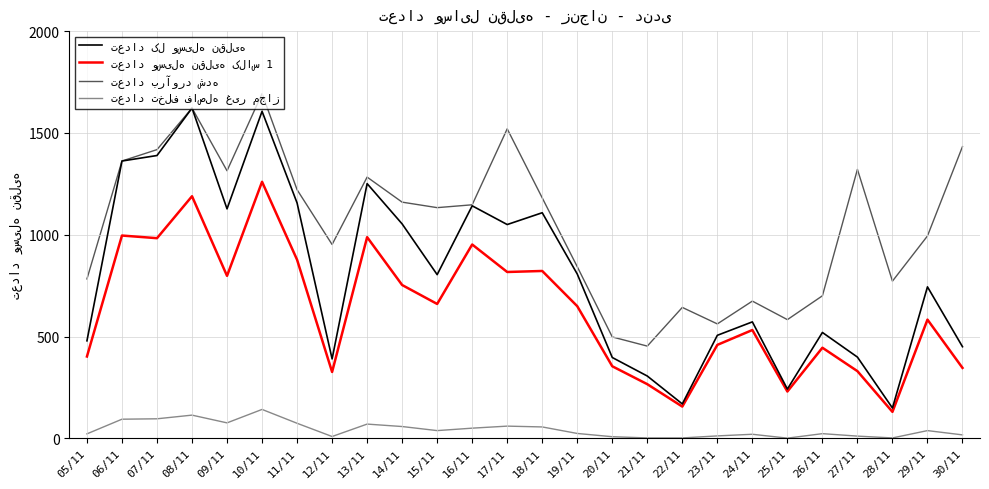

Reading left to right, list all the values displayed in this chart.

تعداد کل وسیله نقلیه: 05/11=479	06/11=1362	07/11=1389	08/11=1622	09/11=1127	10/11=1606	11/11=1156	12/11=390	13/11=1251	14/11=1053	15/11=804	16/11=1142	17/11=1050	18/11=1108	19/11=807	20/11=397	21/11=306	22/11=169	23/11=506	24/11=572	25/11=242	26/11=520	27/11=399	28/11=149	29/11=744	30/11=450
تعداد وسیله نقلیه کلاس 1: 05/11=402	06/11=996	07/11=983	08/11=1189	09/11=798	10/11=1260	11/11=877	12/11=326	13/11=988	14/11=753	15/11=660	16/11=952	17/11=817	18/11=822	19/11=649	20/11=354	21/11=266	22/11=156	23/11=459	24/11=532	25/11=230	26/11=445	27/11=330	28/11=130	29/11=583	30/11=346
تعداد برآورد شده: 05/11=783	06/11=1362	07/11=1418	08/11=1622	09/11=1314	10/11=1693	11/11=1221	12/11=952	13/11=1283	14/11=1160	15/11=1133	16/11=1147	17/11=1520	18/11=1181	19/11=843	20/11=498	21/11=453	22/11=643	23/11=562	24/11=674	25/11=583	26/11=700	27/11=1321	28/11=772	29/11=994	30/11=1433
تعداد تخلف فاصله غیر مجاز: 05/11=22	06/11=94	07/11=96	08/11=114	09/11=76	10/11=142	11/11=74	12/11=9	13/11=70	14/11=58	15/11=38	16/11=50	17/11=60	18/11=56	19/11=24	20/11=8	21/11=2	22/11=2	23/11=12	24/11=20	25/11=1	26/11=23	27/11=11	28/11=2	29/11=38	30/11=17